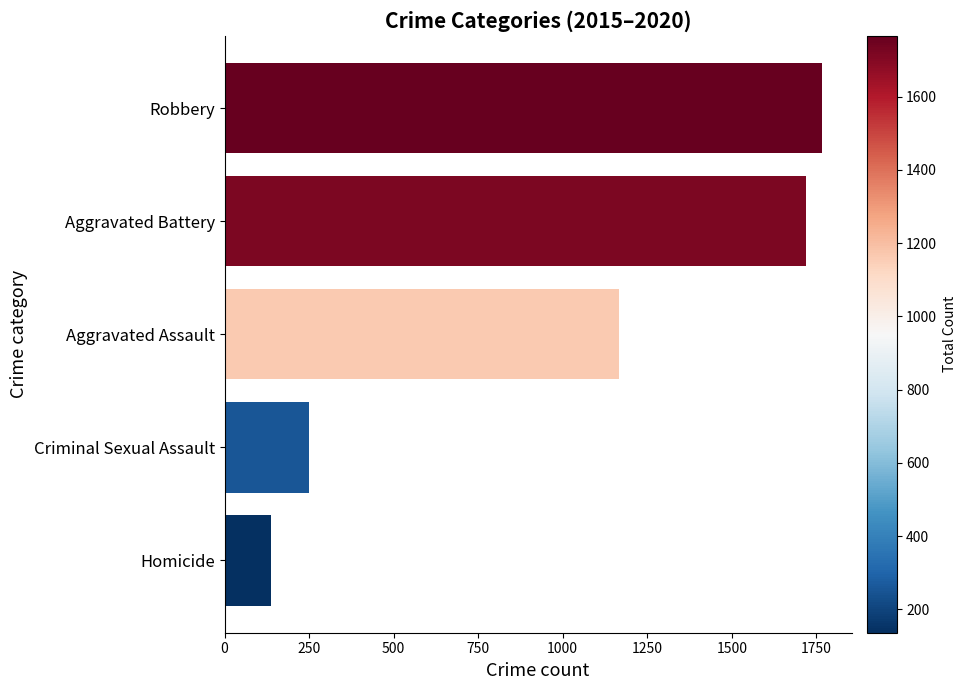

What is the difference between the maximum and second lowest values?

1515